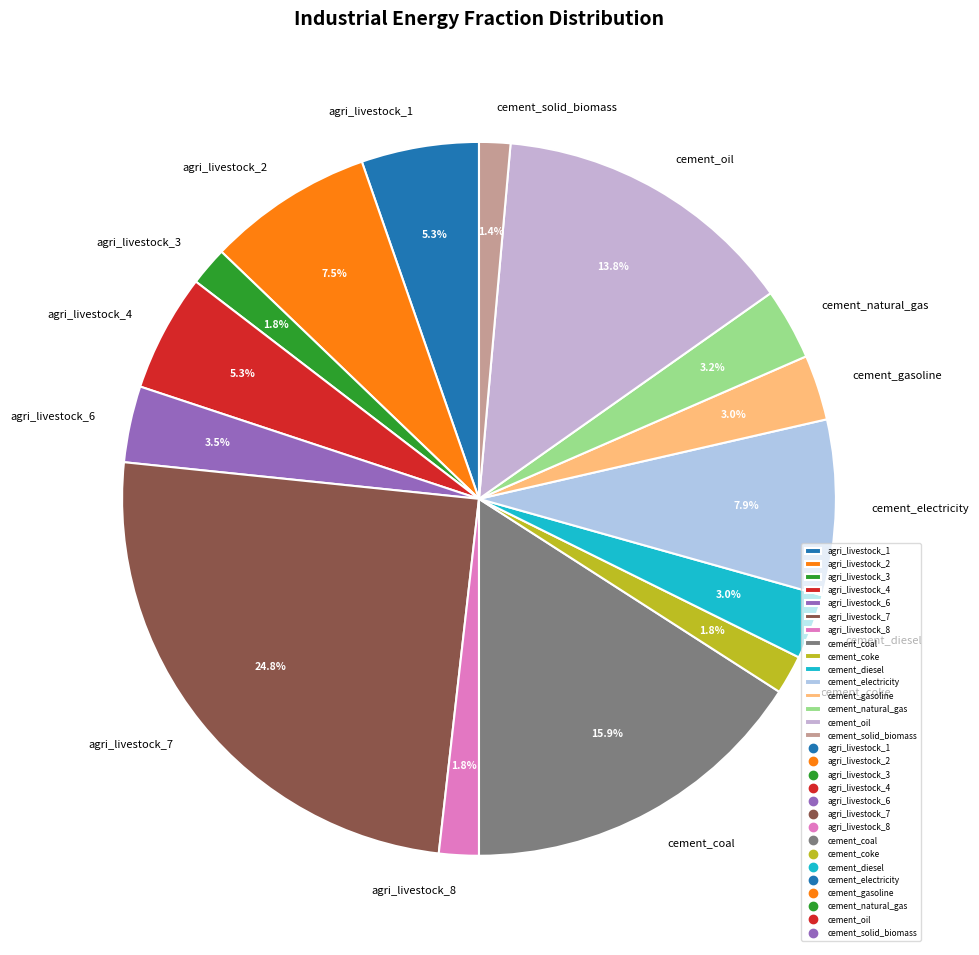

Does cement_oil represent more than half of the total?

No